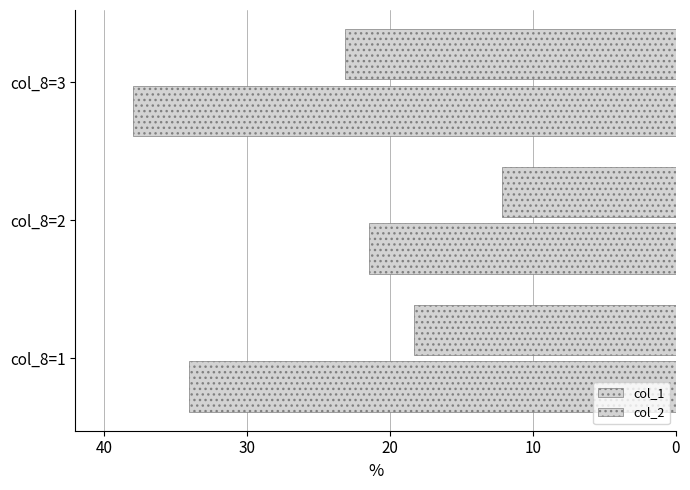

Count the number of data series in this chart.

2